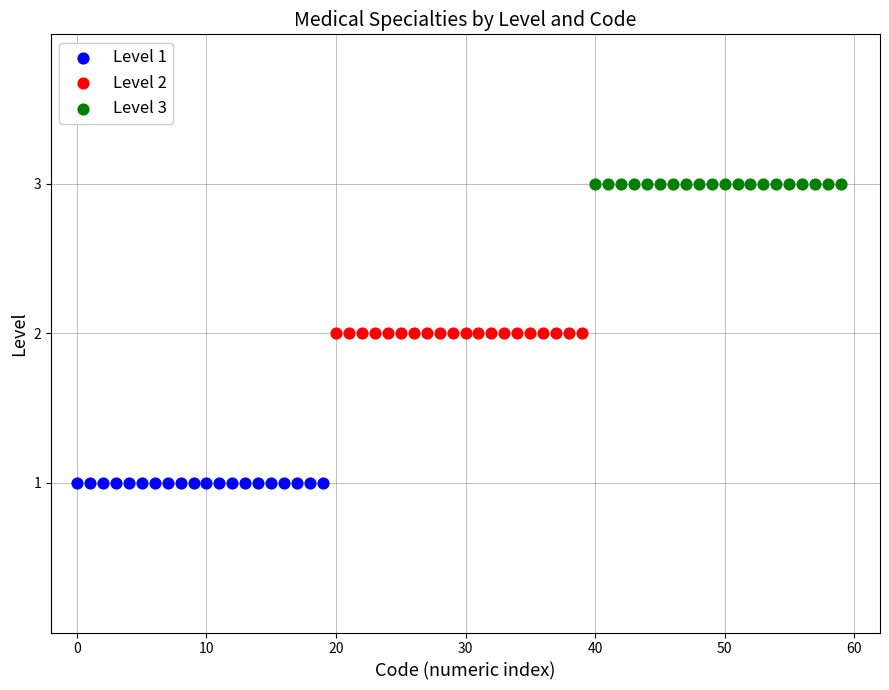

Which series contains the lowest Y value?

Level 1